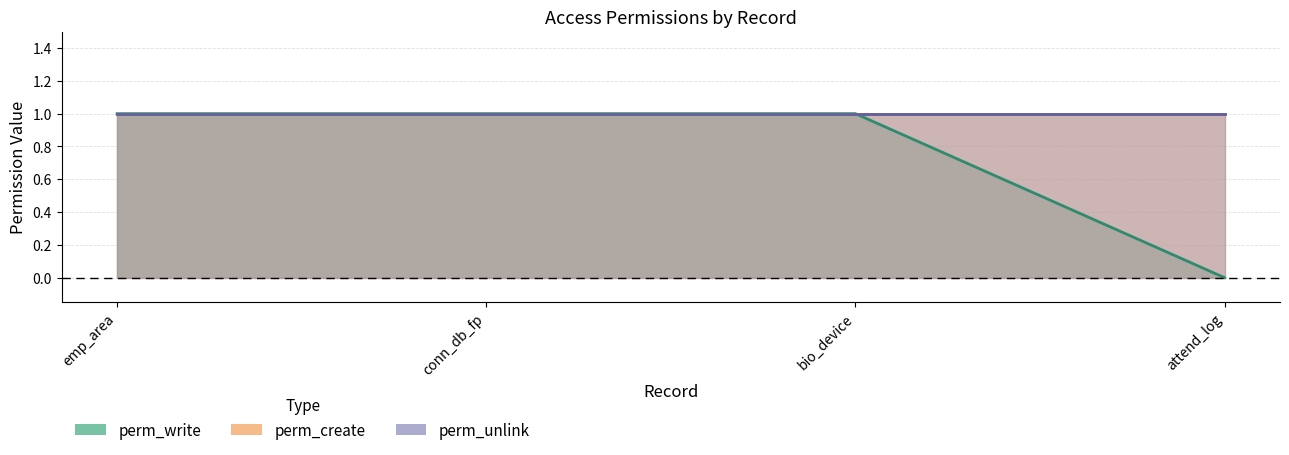

The value of perm_create at access_lod_connection_db_fingerprint is 1. True or false?

False